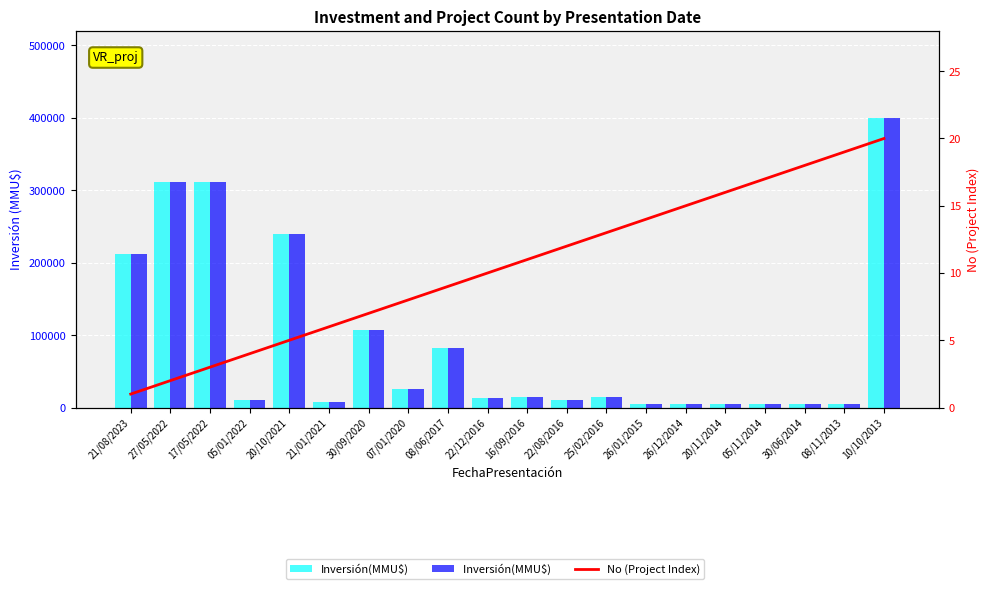

Is it true that Inversión(MMU$)  equals 312000 at 17/05/2022?

True